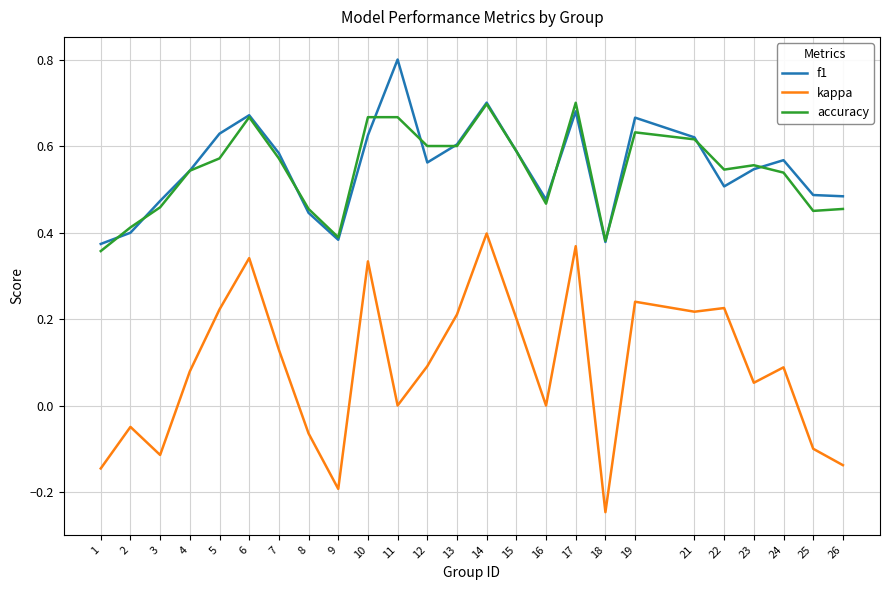

True or false: kappa and accuracy cross at least once.

False